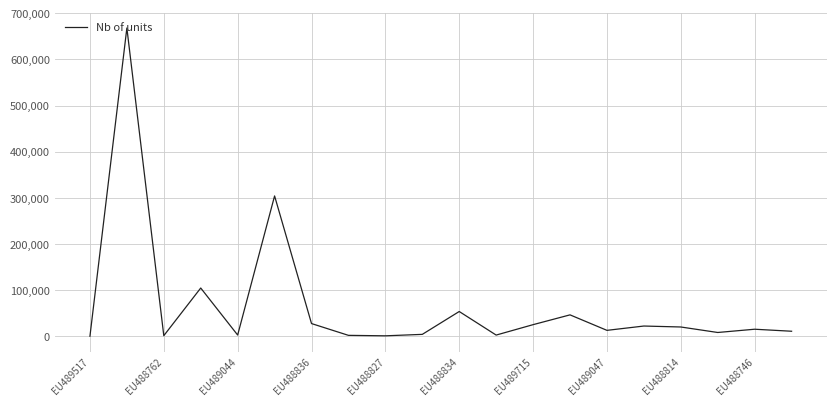

How many lines are shown in the chart?

1